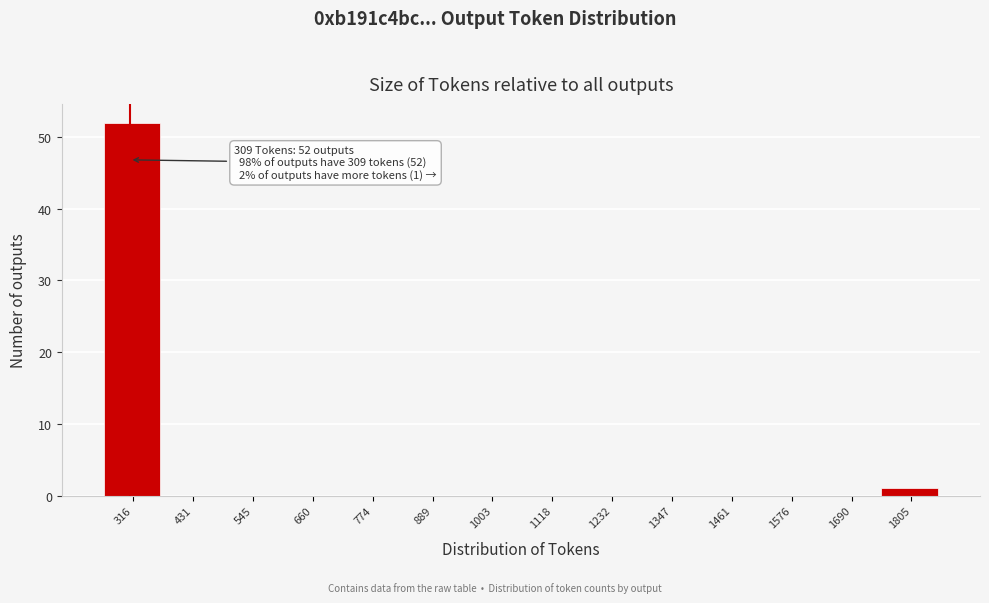

Over which range of the x-axis is the bar tallest?

260 to 380